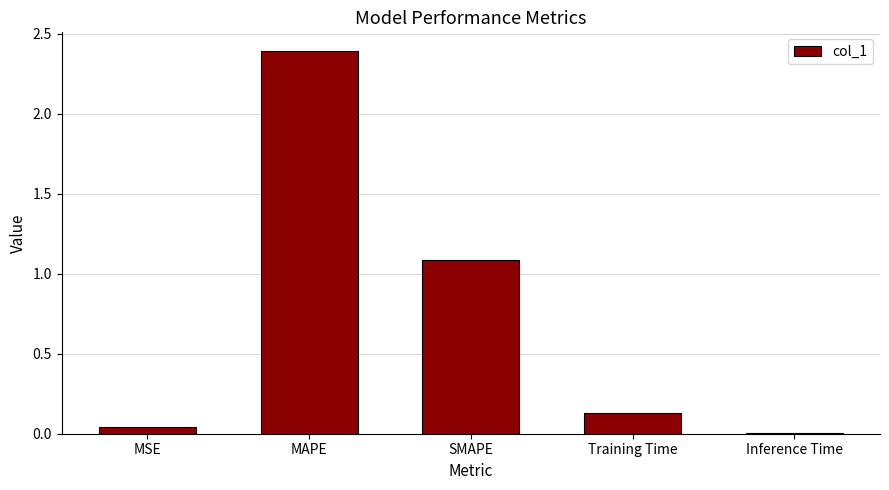

Which has a higher value, Inference Time or MAPE?

MAPE